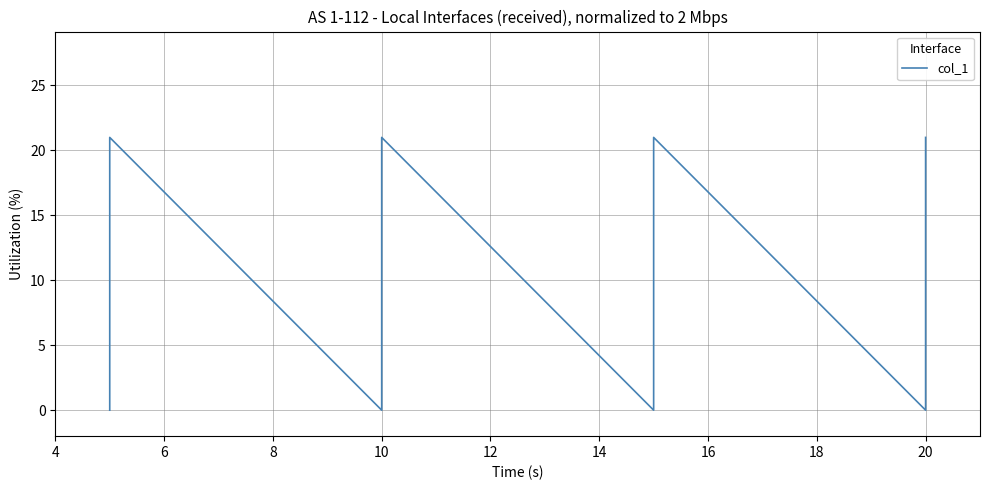

True or false: there are more than 0 points higher than both neighbors.

True